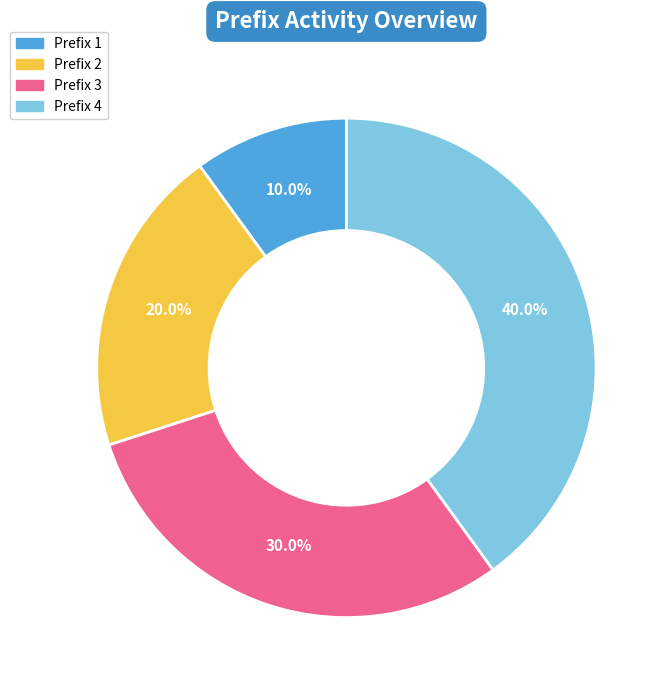

How many segments does this pie chart have?

4